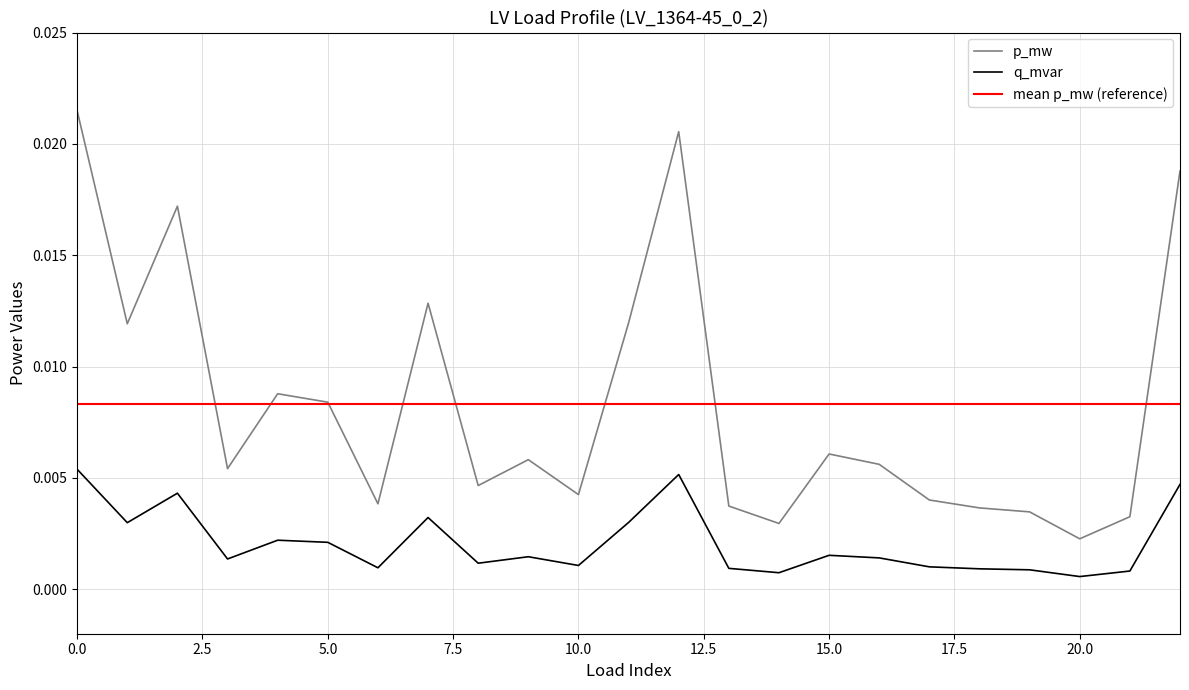

At which label does p_mw reach its minimum?

20.0